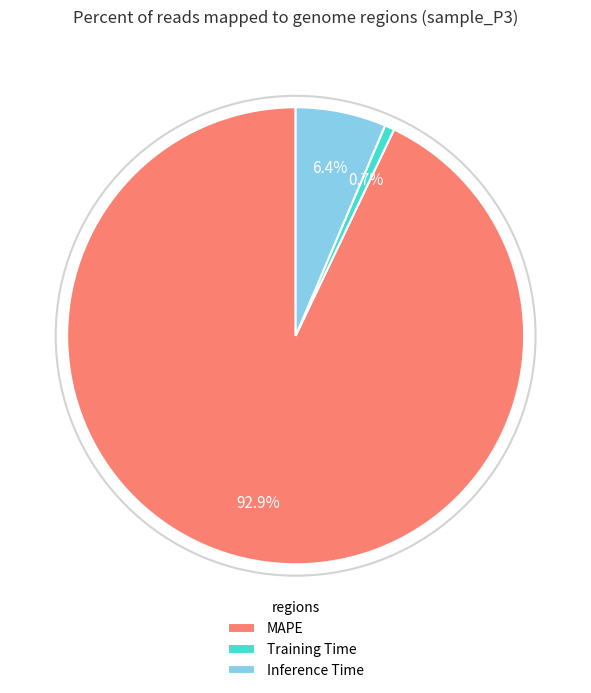

Which category has the biggest portion of the pie?

MAPE